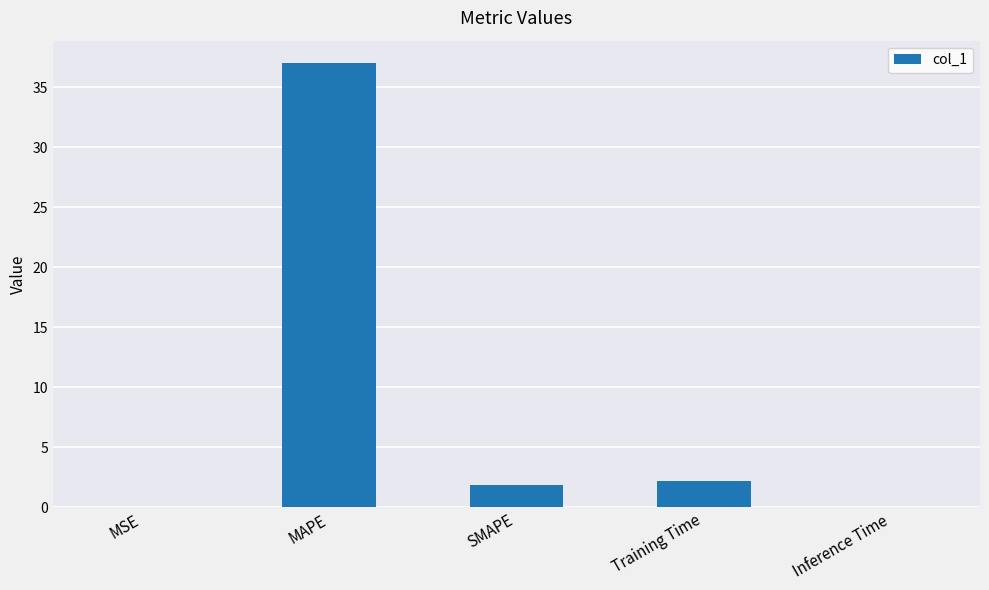

Approximately how many times larger is the value at Training Time compared to SMAPE?

1.1